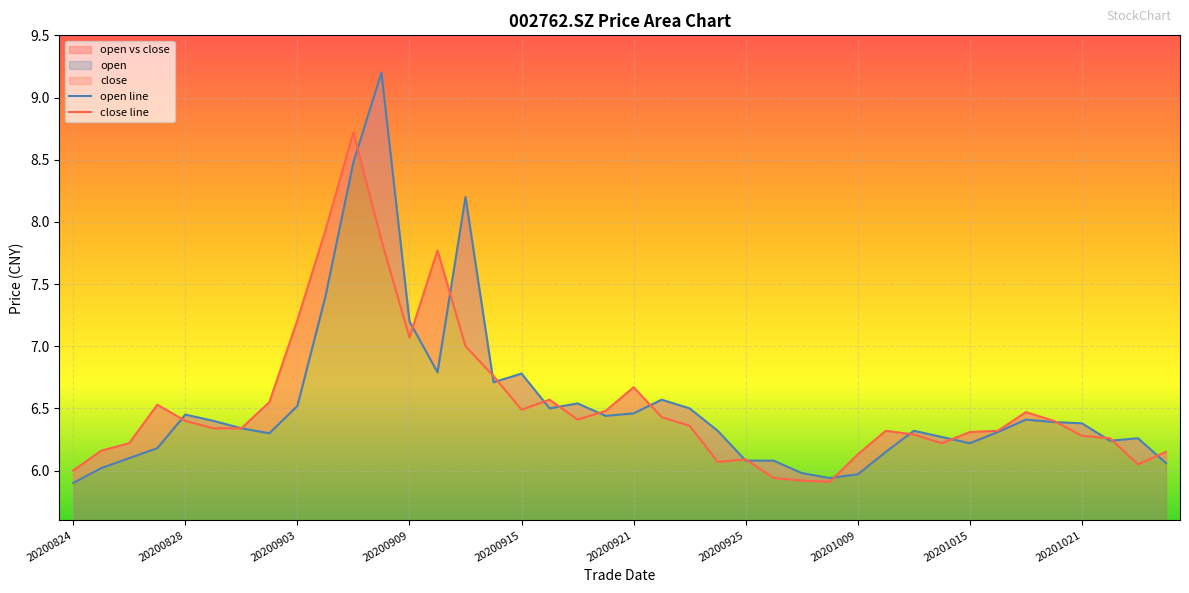

The open series shows 9.1 at 20200916. True or false?

False